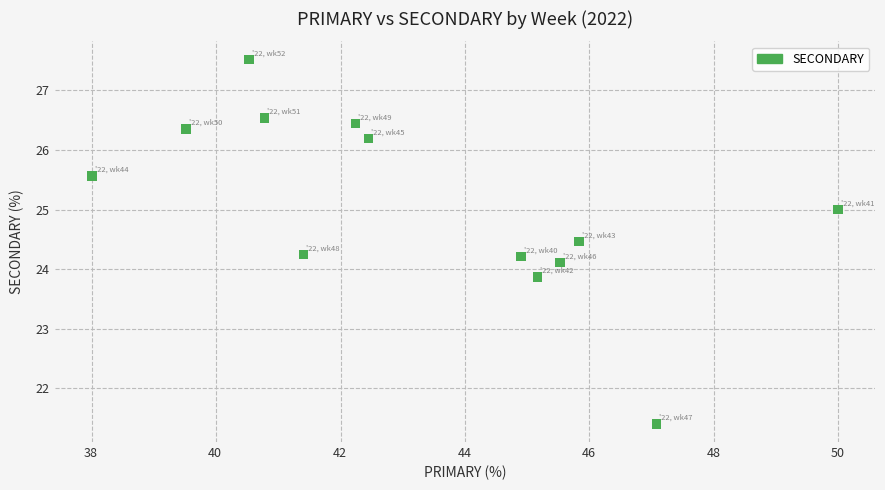

What is the range of X values (max minus min)?

12.0